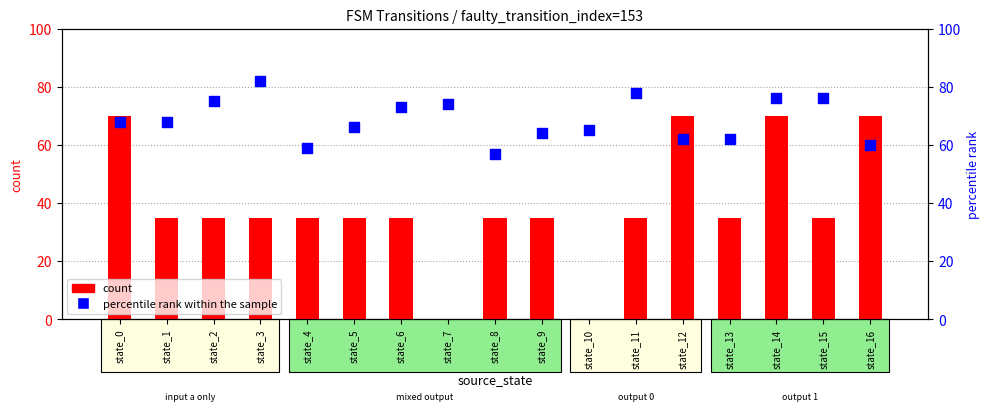

What is the total value across all series at state_3?

117